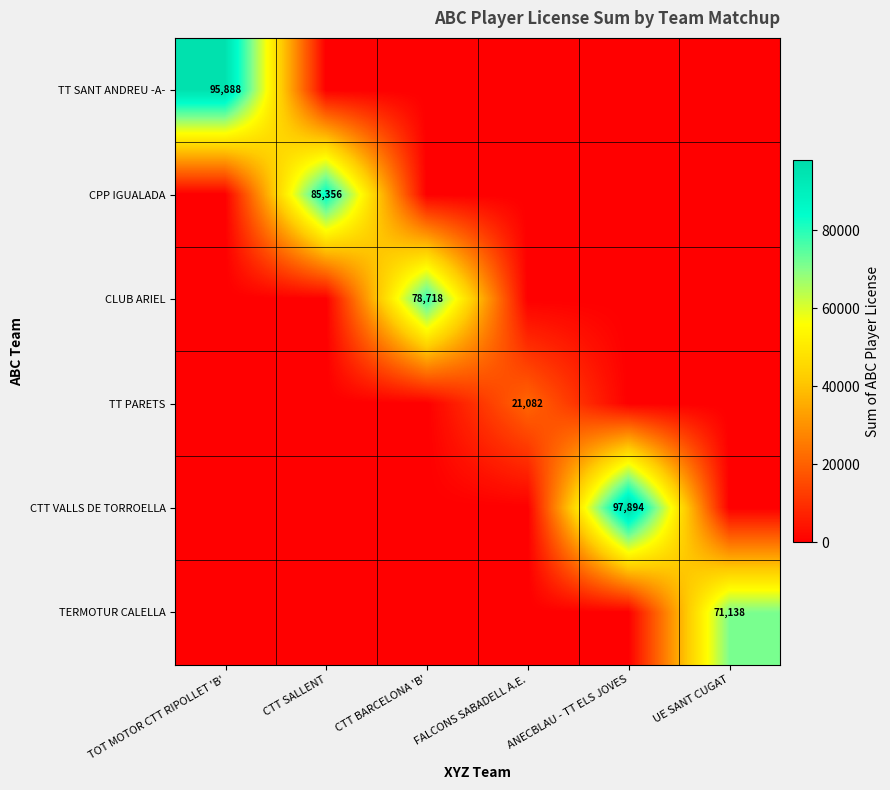

Is the value of TT PARETS at UE SANT CUGAT greater than the value of CPP IGUALADA at CTT BARCELONA 'B'?

No